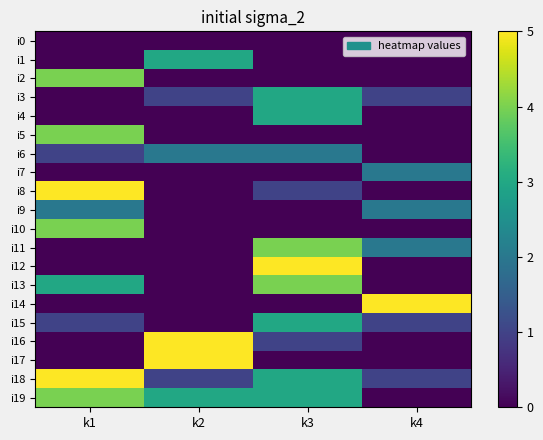

Reading left to right, list all the values displayed in this chart.

i0: k1=0	k2=0	k3=0	k4=0
i1: k1=0	k2=3	k3=0	k4=0
i2: k1=4	k2=0	k3=0	k4=0
i3: k1=0	k2=1	k3=3	k4=1
i4: k1=0	k2=0	k3=3	k4=0
i5: k1=4	k2=0	k3=0	k4=0
i6: k1=1	k2=2	k3=2	k4=0
i7: k1=0	k2=0	k3=0	k4=2
i8: k1=5	k2=0	k3=1	k4=0
i9: k1=2	k2=0	k3=0	k4=2
i10: k1=4	k2=0	k3=0	k4=0
i11: k1=0	k2=0	k3=4	k4=2
i12: k1=0	k2=0	k3=5	k4=0
i13: k1=3	k2=0	k3=4	k4=0
i14: k1=0	k2=0	k3=0	k4=5
i15: k1=1	k2=0	k3=3	k4=1
i16: k1=0	k2=5	k3=1	k4=0
i17: k1=0	k2=5	k3=0	k4=0
i18: k1=5	k2=1	k3=3	k4=1
i19: k1=4	k2=3	k3=3	k4=0